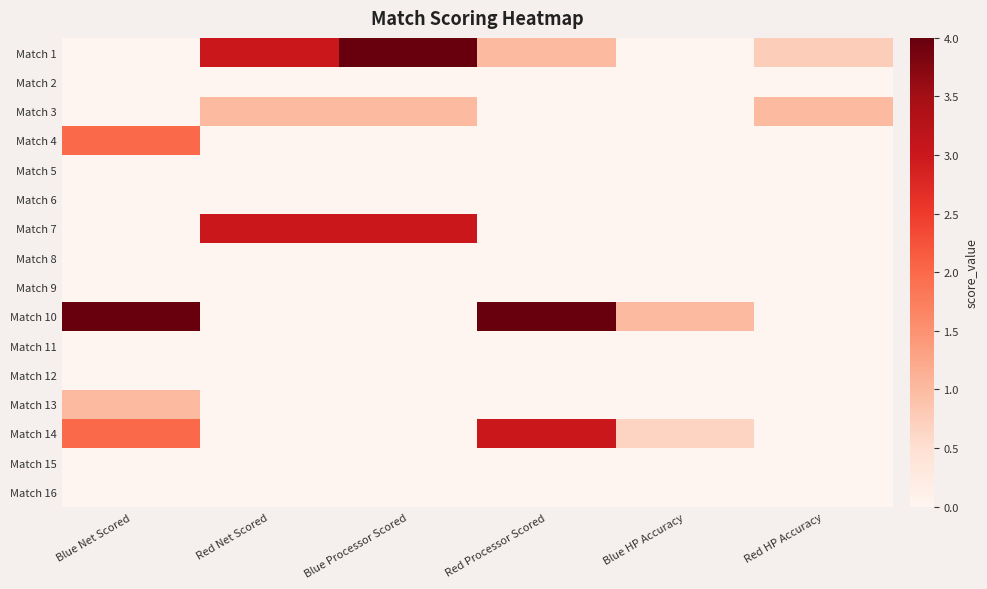

At which category does the chart reach its peak across all series?

Blue Processor Scored